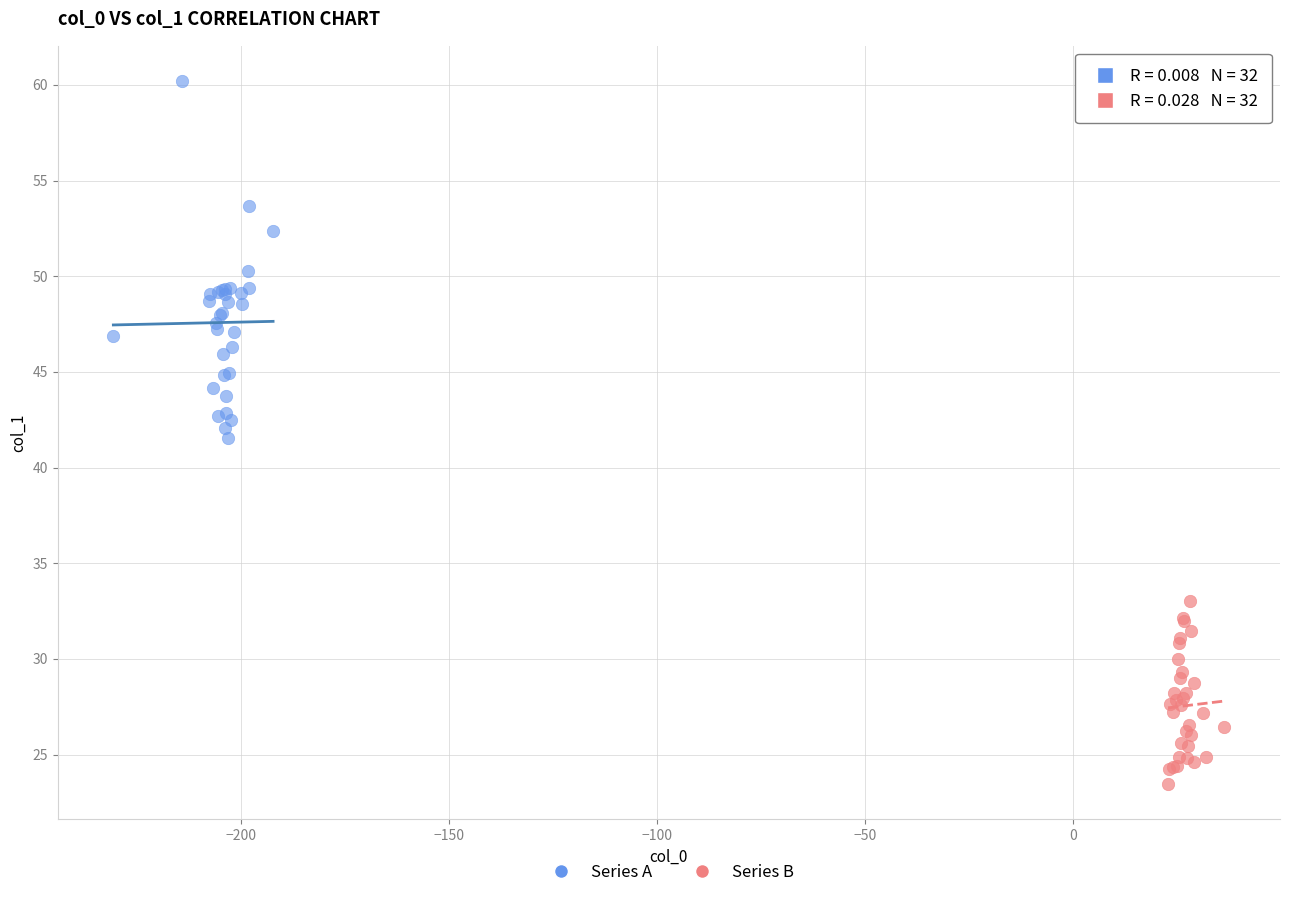

Which series has the widest spread of Y values?

Series A